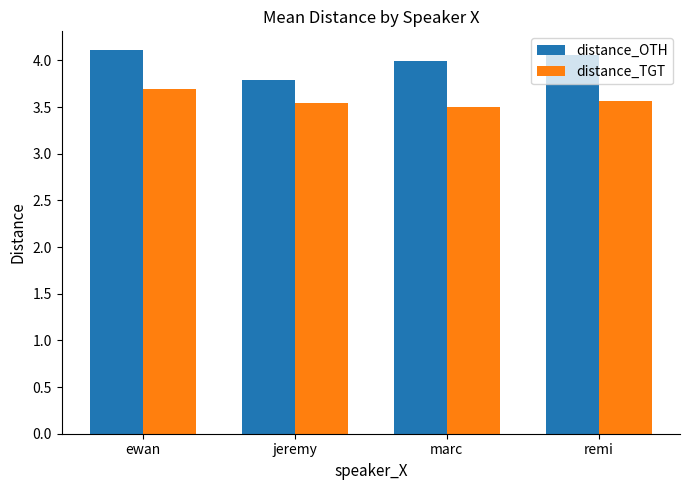

What is the sum of all distance_TGT values?

14.3